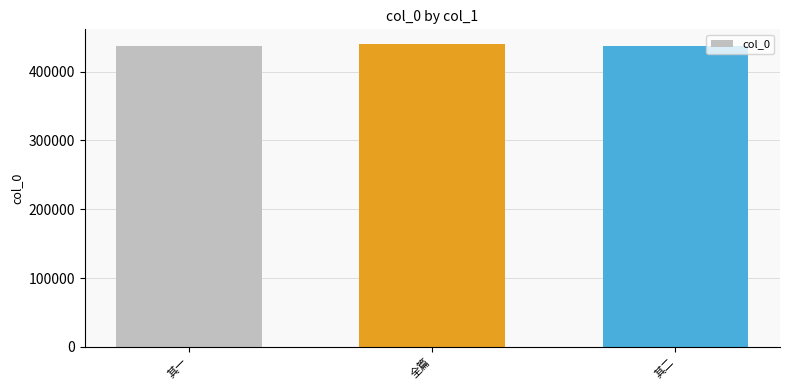

What value does the data have at 其一?

437511